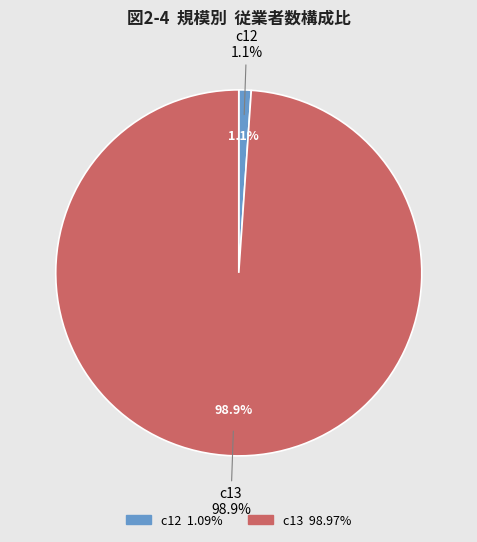

To the nearest percent, what is the average slice percentage?

50%